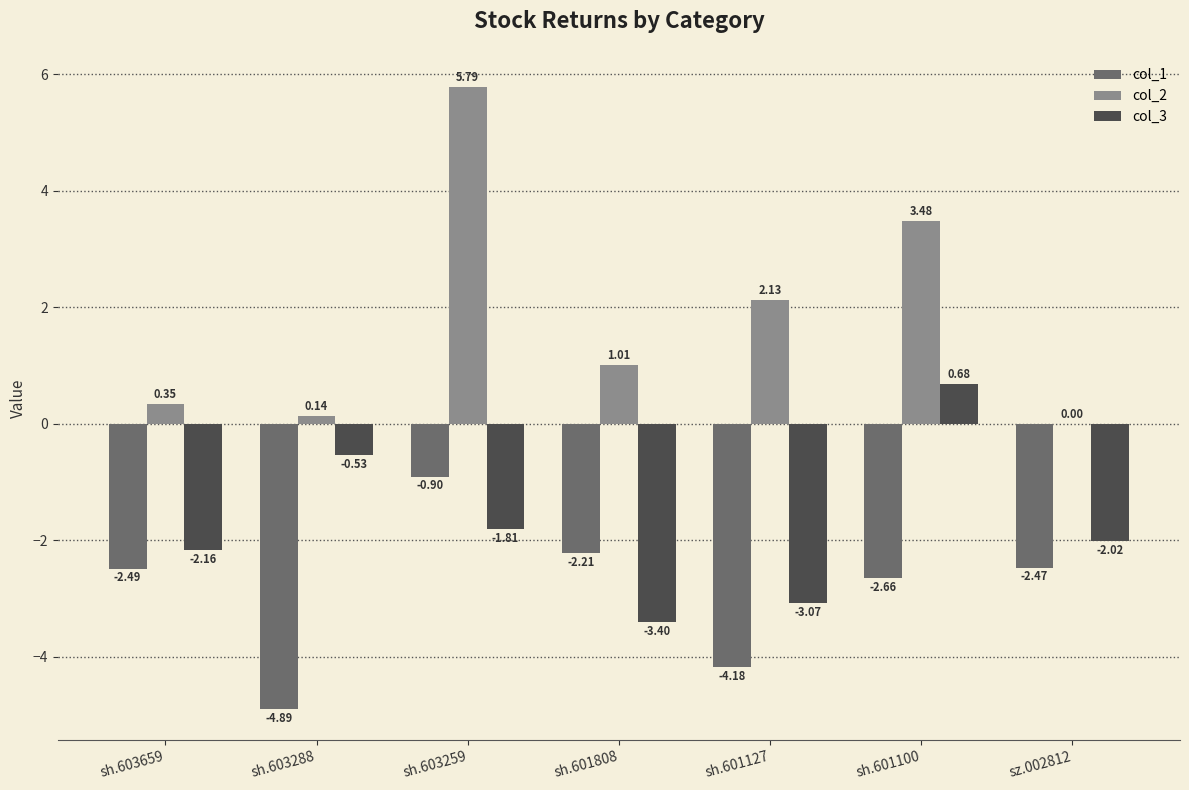

What is the sum of the col_2 values at sh.603659 and sh.601100?

3.8